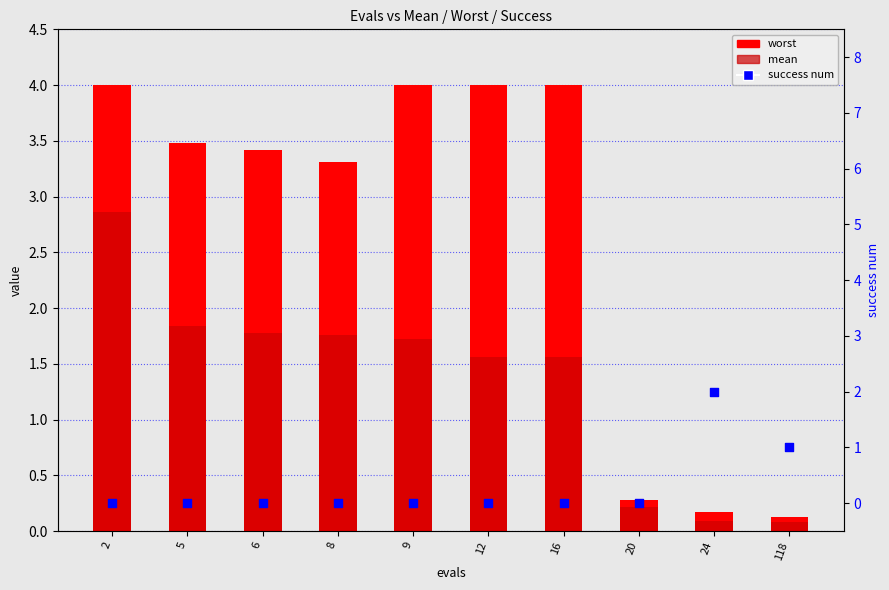

Which series has the widest spread of Y values?

worst